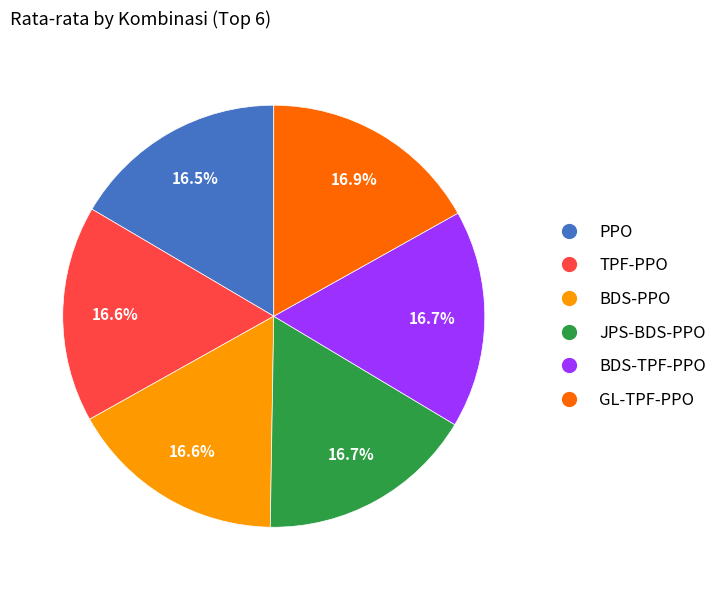

Is there any slice that represents more than half of the pie?

No